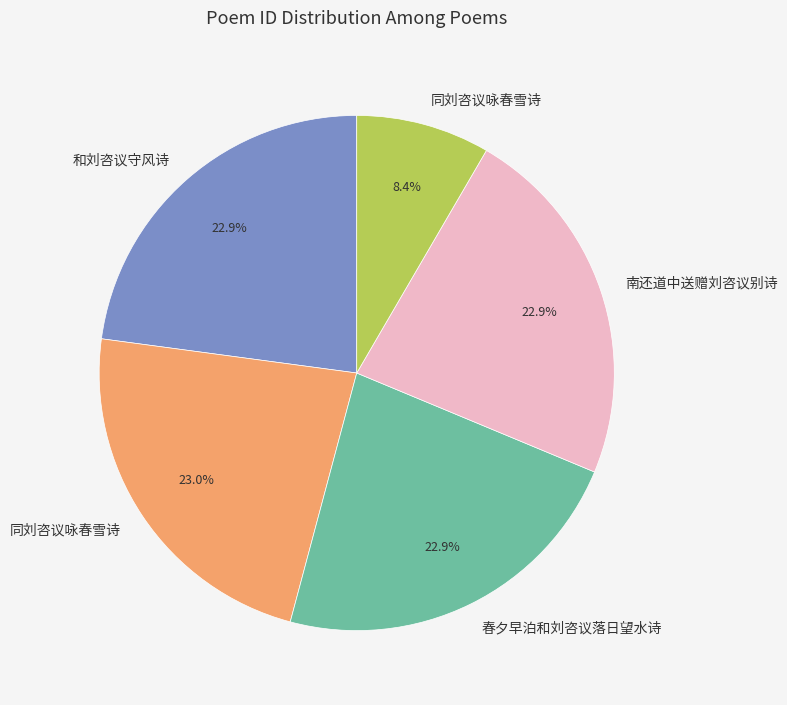

Is there any slice that represents more than half of the pie?

No